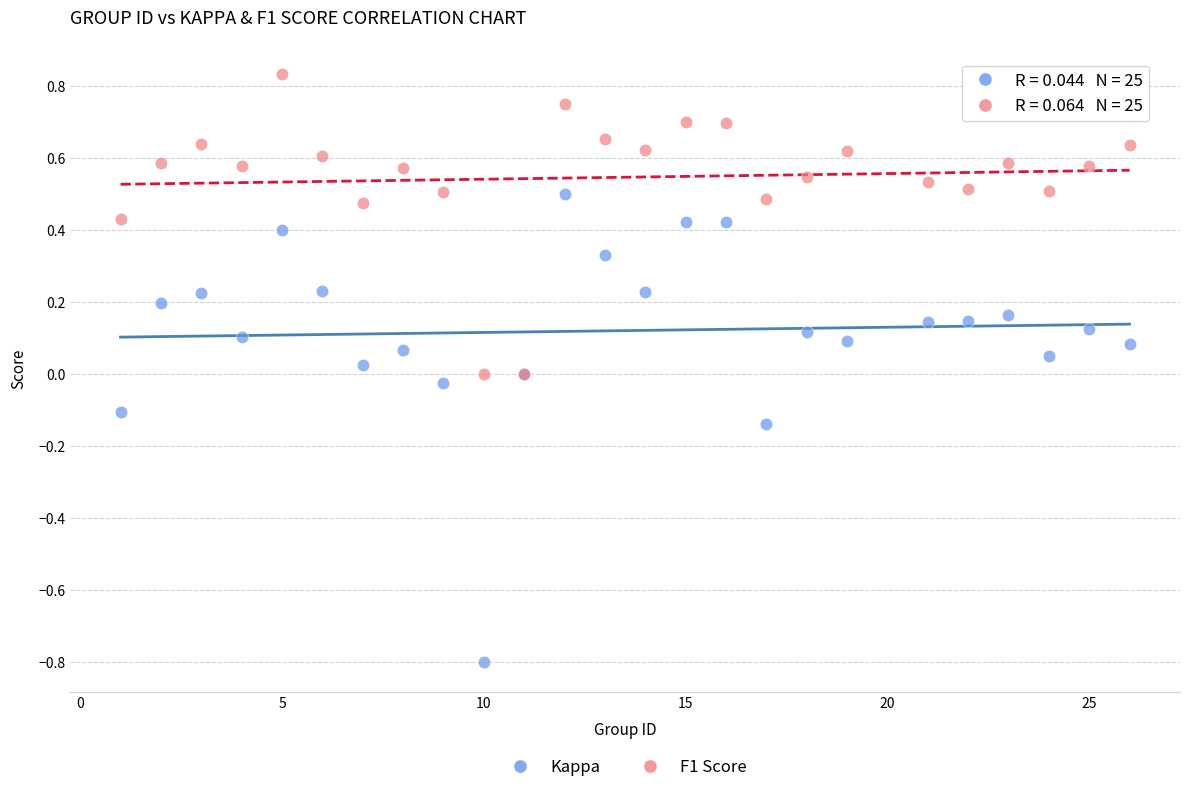

Which series reaches the maximum Y coordinate?

F1 Score